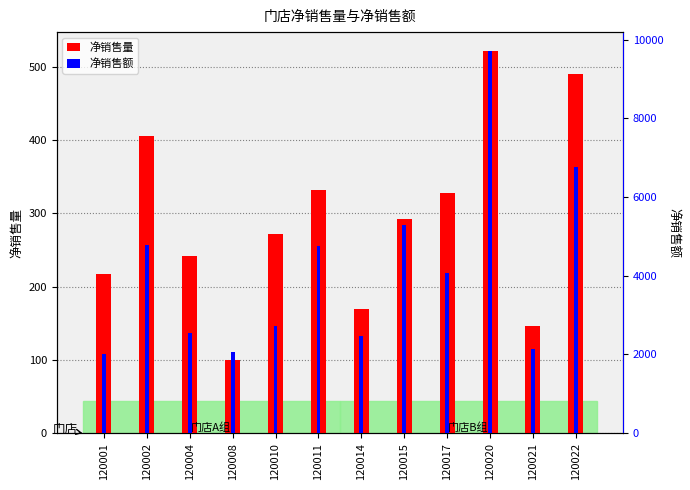

How many series are shown in this chart?

2